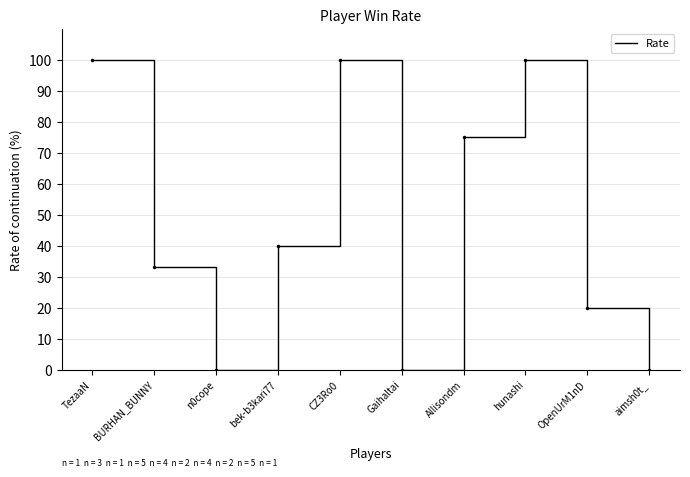

Which has a higher value, n0cope or CZ3Ro0?

CZ3Ro0